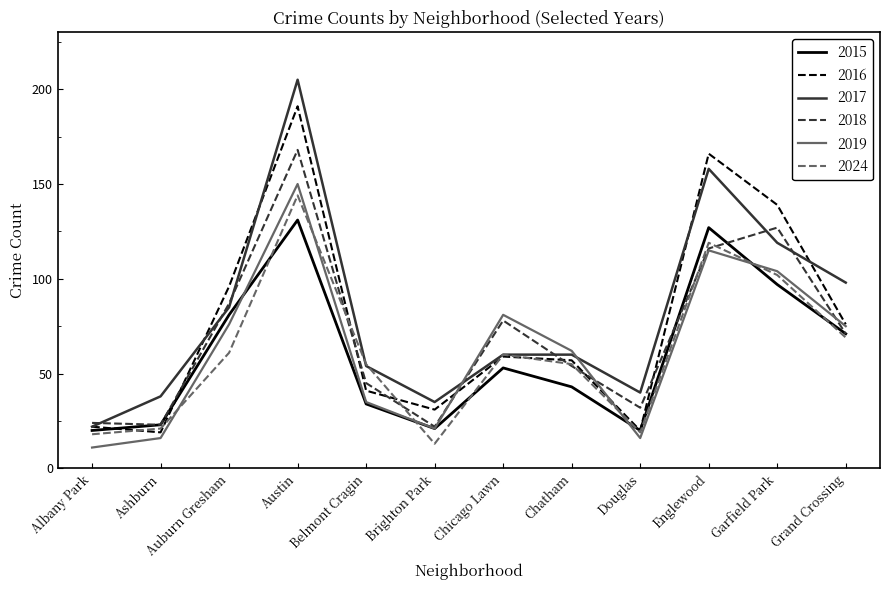

Is it true that 2015 equals 48 at Garfield Park?

False